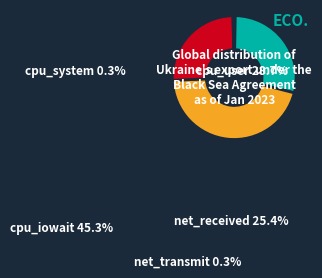

What is the largest slice in the pie chart?

cpu_iowait